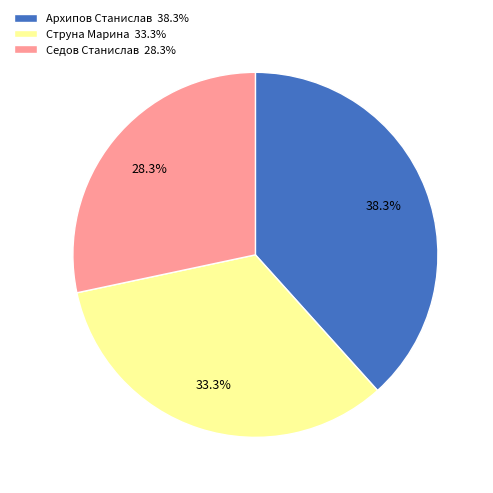

Combined, what portion of the pie is Седов Станислав and Архипов Станислав?

66.7%